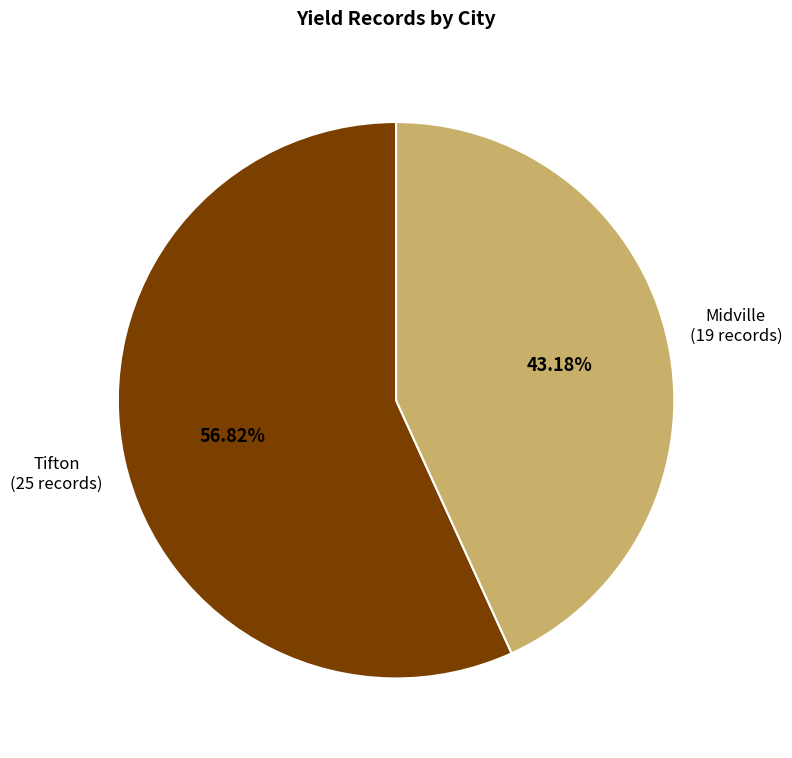

Is there a majority slice in this chart?

Yes